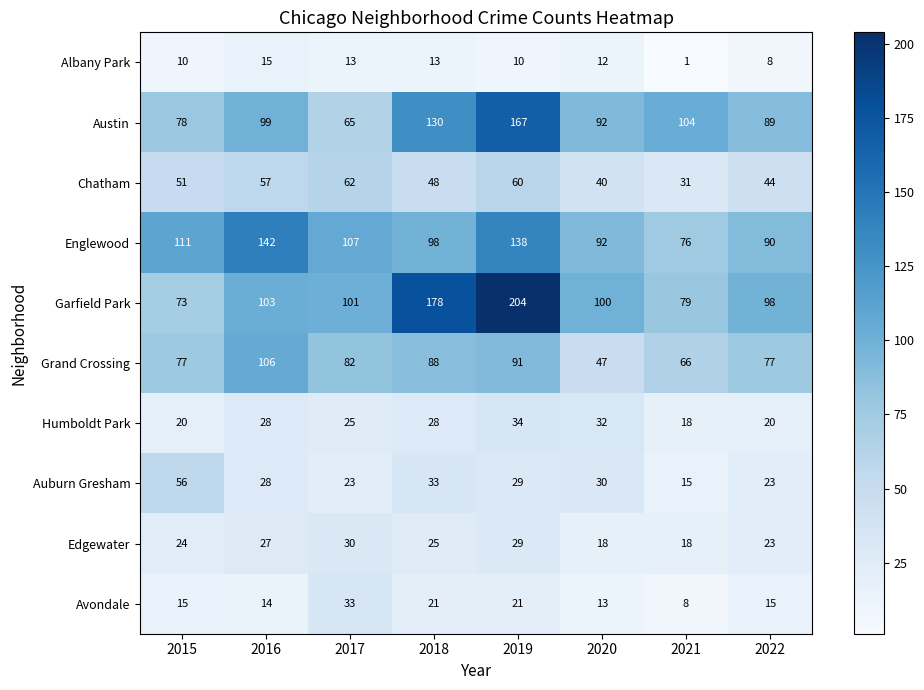

Is it true that Humboldt Park equals 55 at 2019?

False